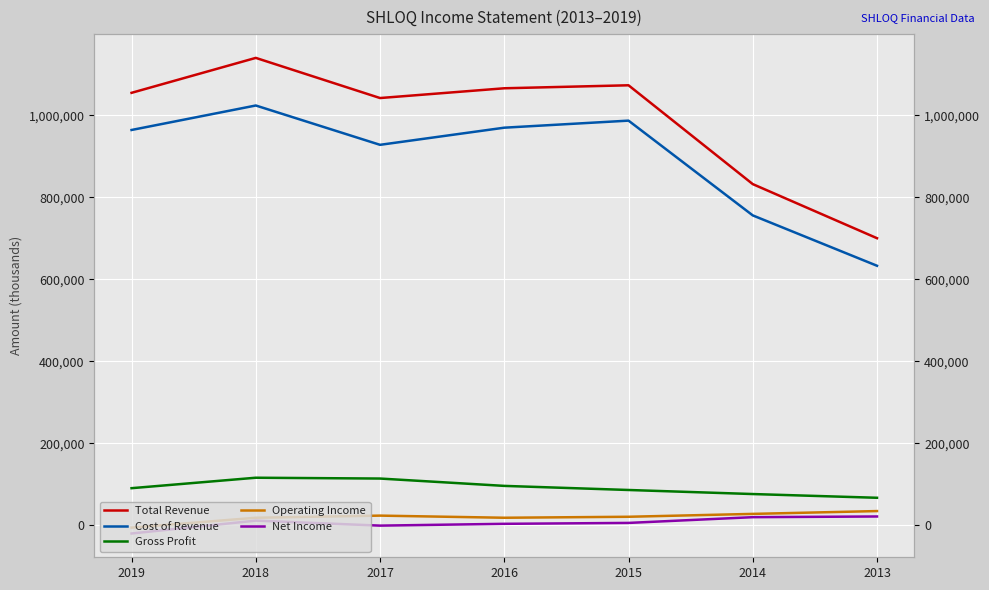

What are all the series names shown in the legend?

Total Revenue, Cost of Revenue, Gross Profit, Operating Income, Net Income